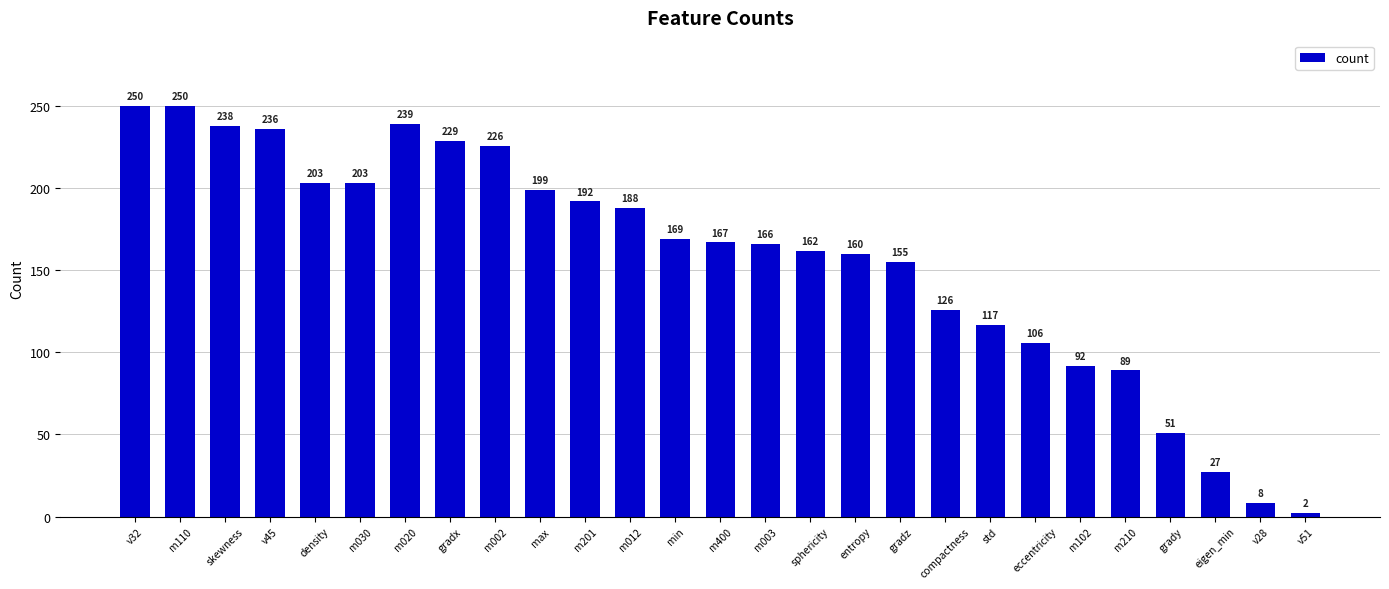

What is the change in value from density to m400?

-36